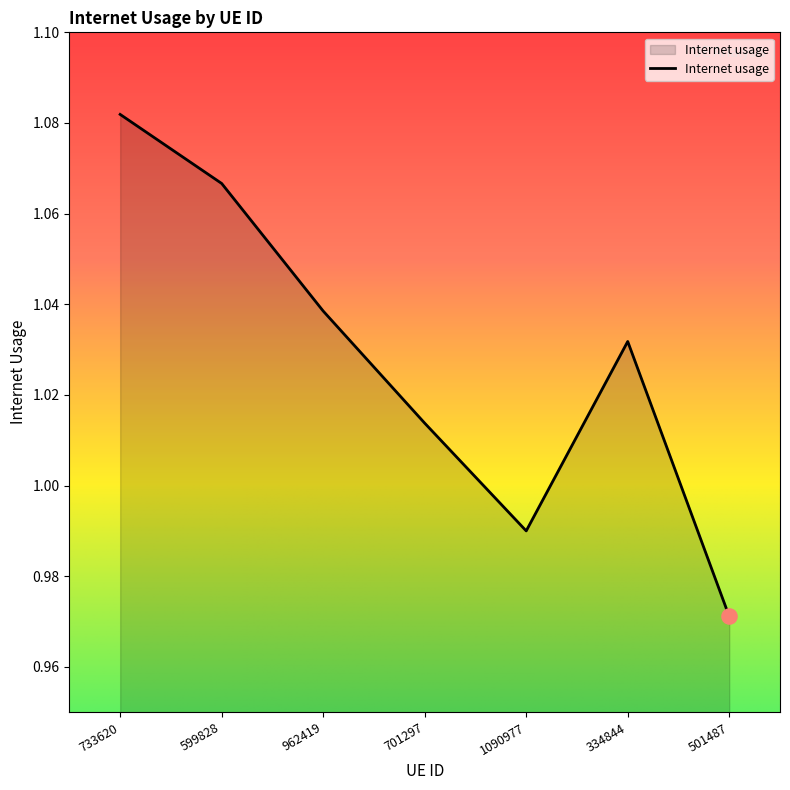

Which has a higher value, 962419 or 599828?

599828